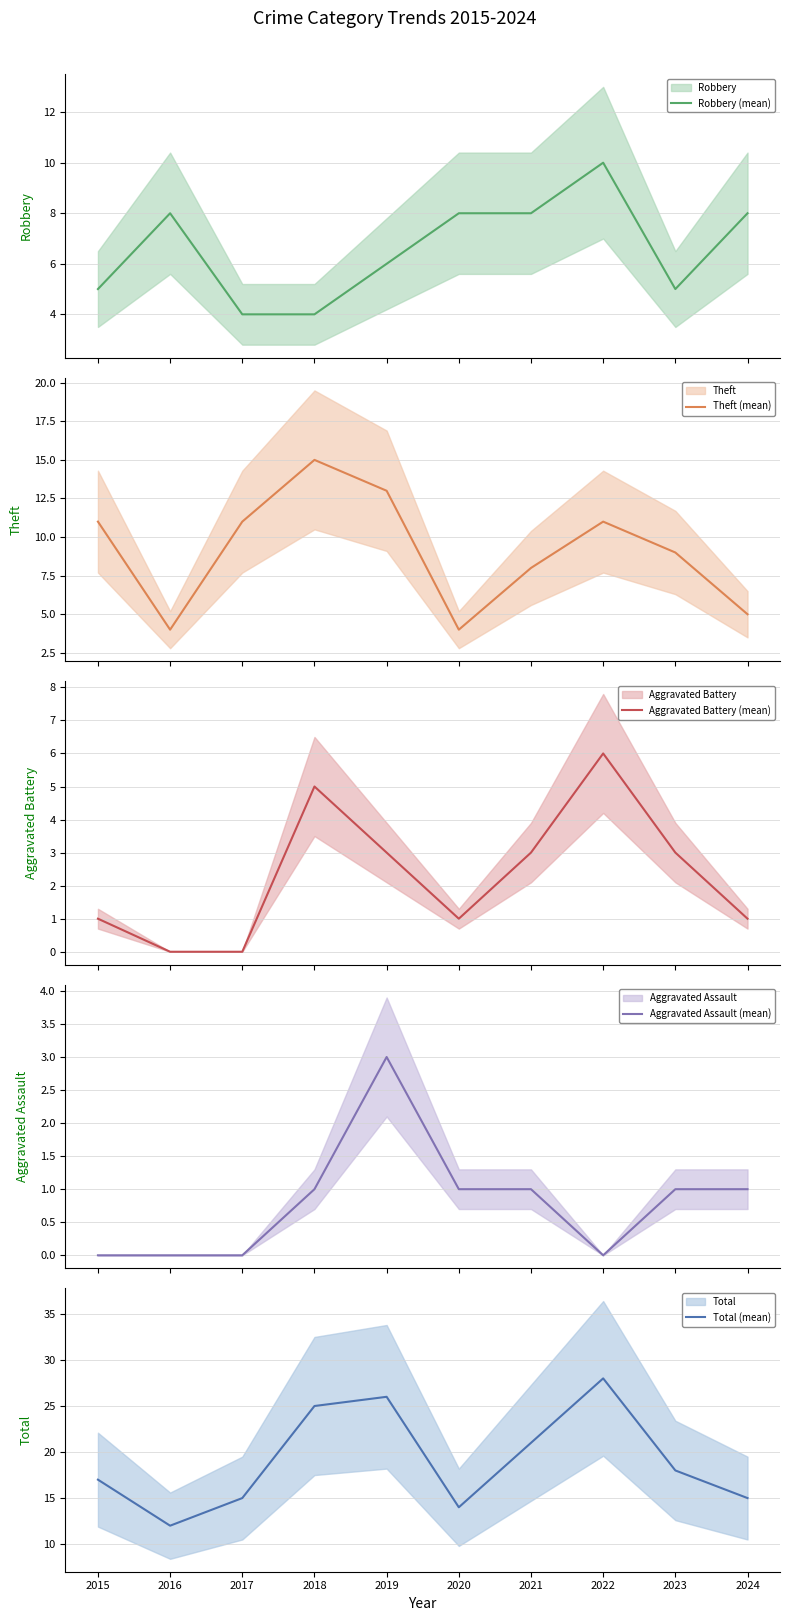

What is the difference between the Robbery (mean) values at 2024 and 2022?

2